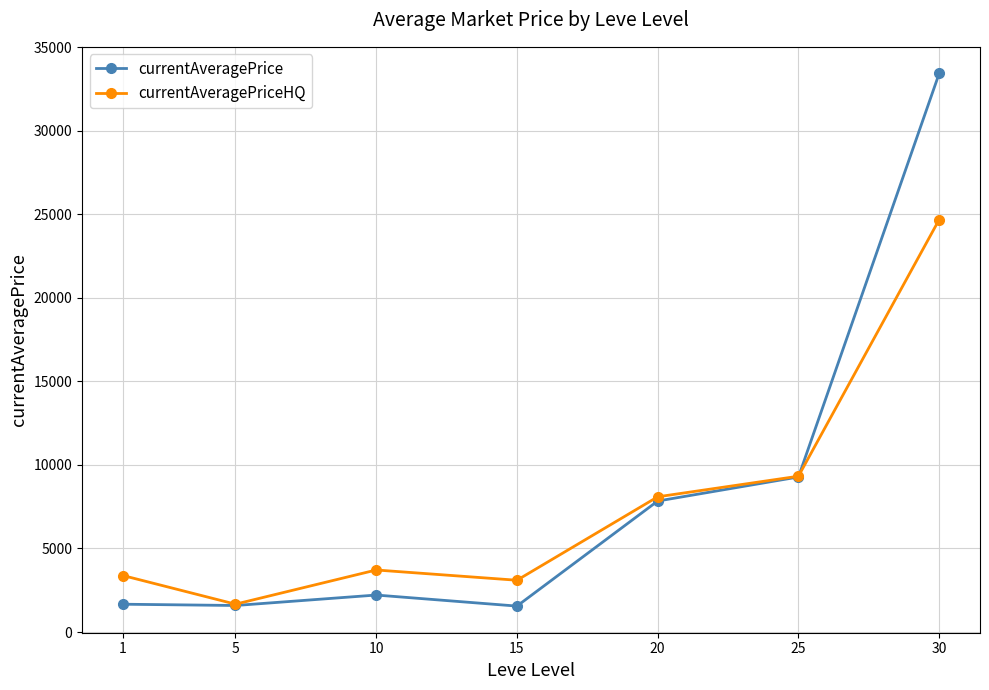

What is the spread (max minus min) of values at 5?

79.6